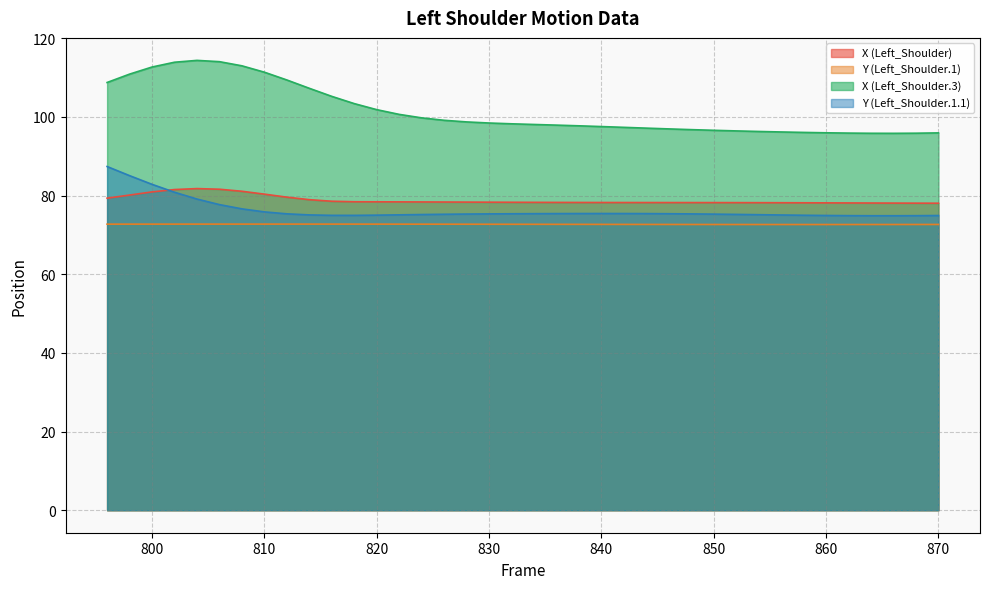

Reading right to left, extract all data points from this chart.

X (Left_Shoulder): 870=78.1	868=78.1	866=78.1	864=78.1	862=78.1	860=78.2	858=78.2	856=78.2	854=78.2	852=78.2	850=78.2	848=78.2	846=78.2	844=78.2	842=78.2	840=78.2	838=78.3	836=78.3	834=78.3	832=78.3	830=78.3	828=78.3	826=78.4	824=78.4	822=78.4	820=78.4	818=78.4	816=78.6	814=79.0	812=79.6	810=80.4	808=81.1	806=81.6	804=81.8	802=81.5	800=80.9	798=80.1	796=79.3
Y (Left_Shoulder.1): 870=72.7	868=72.7	866=72.7	864=72.7	862=72.6	860=72.6	858=72.6	856=72.6	854=72.6	852=72.7	850=72.7	848=72.7	846=72.7	844=72.7	842=72.7	840=72.7	838=72.7	836=72.7	834=72.7	832=72.7	830=72.7	828=72.7	826=72.7	824=72.7	822=72.7	820=72.7	818=72.7	816=72.8	814=72.8	812=72.8	810=72.8	808=72.8	806=72.8	804=72.7	802=72.7	800=72.7	798=72.7	796=72.7
X (Left_Shoulder.3): 870=95.9	868=95.9	866=95.8	864=95.8	862=95.9	860=96.0	858=96.1	856=96.2	854=96.3	852=96.4	850=96.6	848=96.8	846=97.0	844=97.2	842=97.4	840=97.6	838=97.7	836=97.9	834=98.1	832=98.3	830=98.5	828=98.7	826=99.1	824=99.8	822=100.7	820=101.9	818=103.4	816=105.2	814=107.3	812=109.4	810=111.4	808=113.0	806=114.1	804=114.4	802=113.9	800=112.7	798=110.9	796=108.8
Y (Left_Shoulder.1.1): 870=74.9	868=74.9	866=74.9	864=74.9	862=74.9	860=74.9	858=75.0	856=75.1	854=75.1	852=75.2	850=75.3	848=75.3	846=75.4	844=75.4	842=75.4	840=75.4	838=75.4	836=75.4	834=75.4	832=75.4	830=75.4	828=75.3	826=75.3	824=75.2	822=75.1	820=75.0	818=75.0	816=75.0	814=75.1	812=75.4	810=75.9	808=76.6	806=77.7	804=79.1	802=80.9	800=82.9	798=85.1	796=87.4